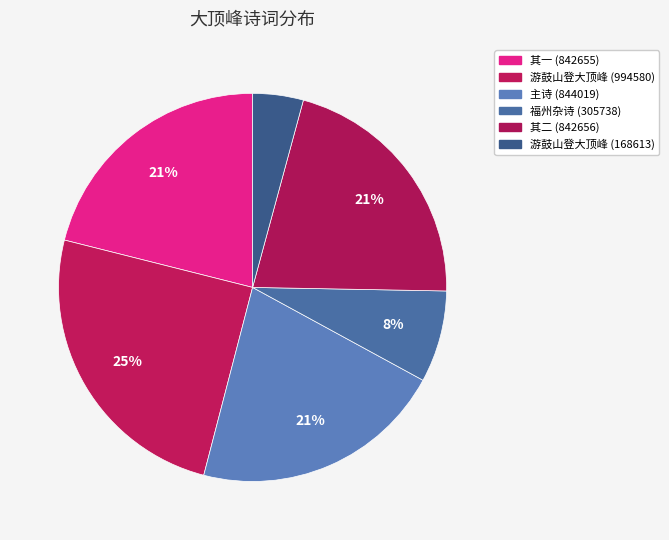

How many slices are in this pie chart?

6